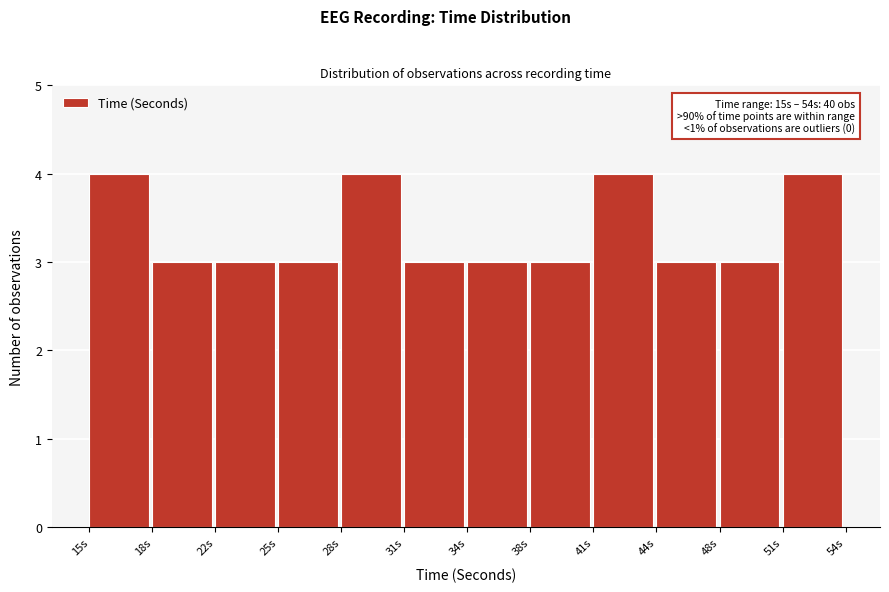

Reading left to right, list all the values displayed in this chart.

15s=4	18s=3	22s=3	25s=3	28s=4	31s=3	34s=3	38s=3	41s=4	44s=3	48s=3	51s=4